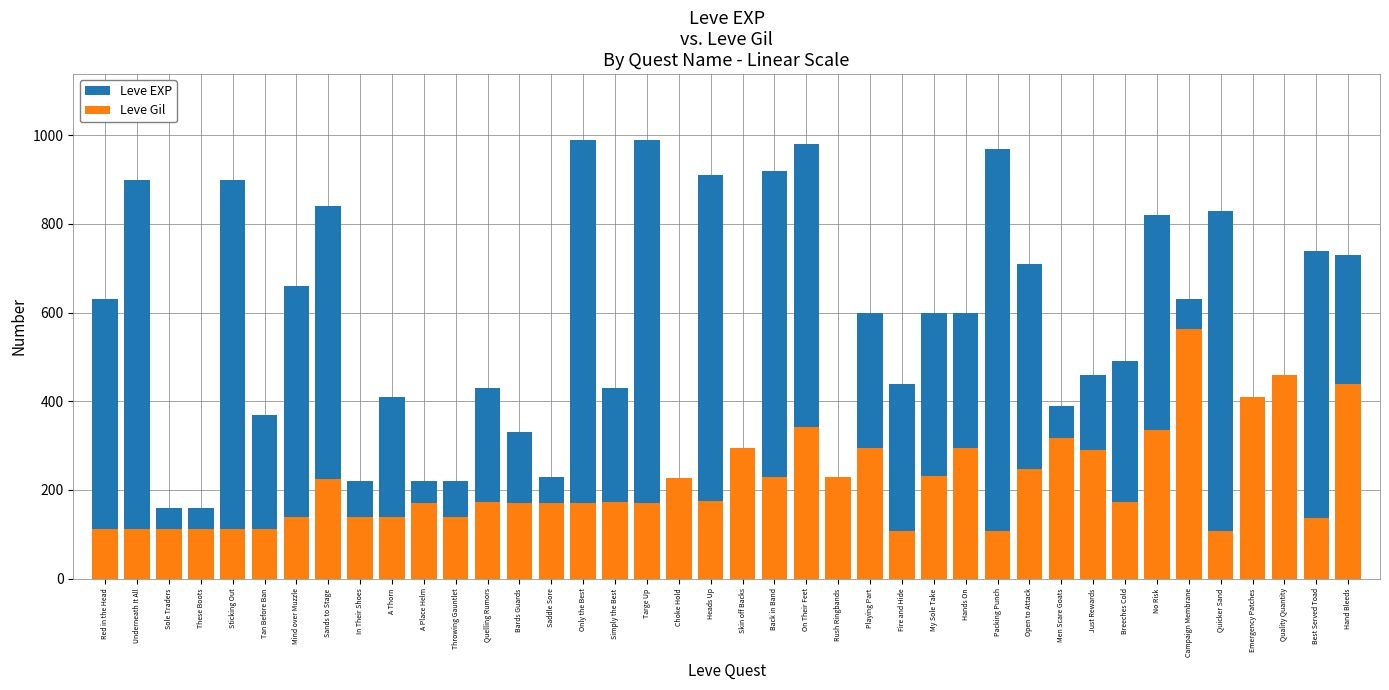

Which series has the widest spread of values?

Leve EXP